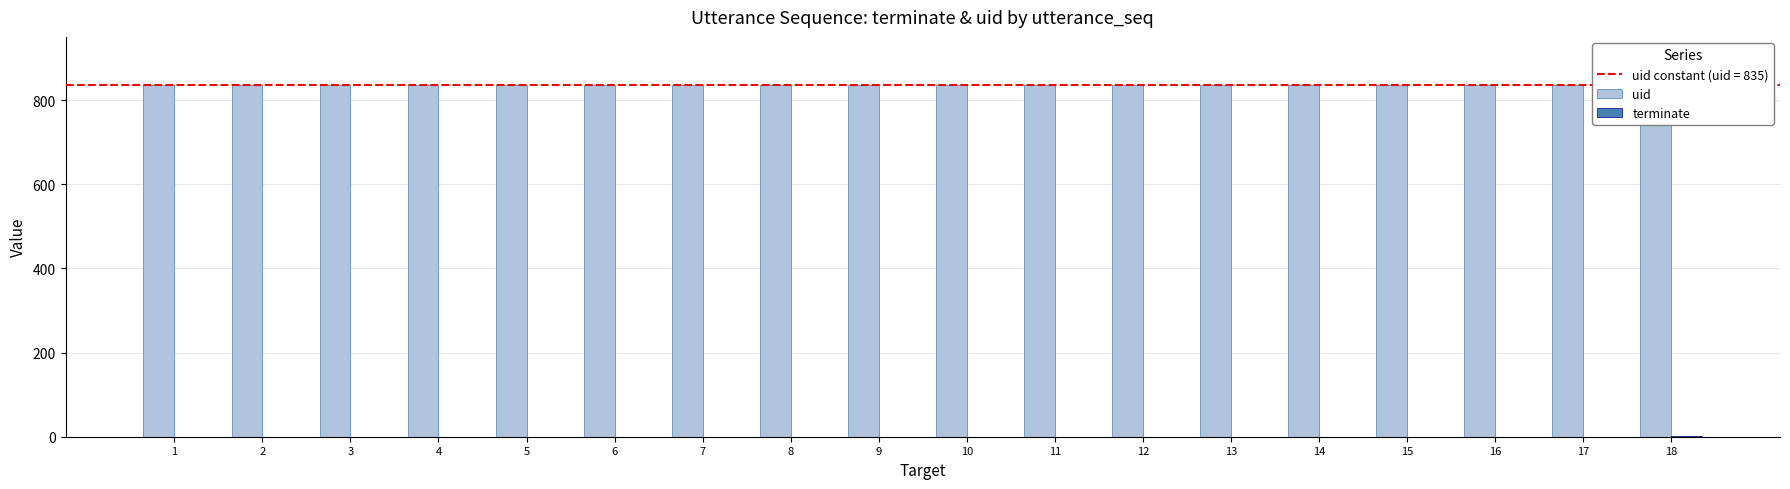

Which series changed the most between 8 and 17?

uid